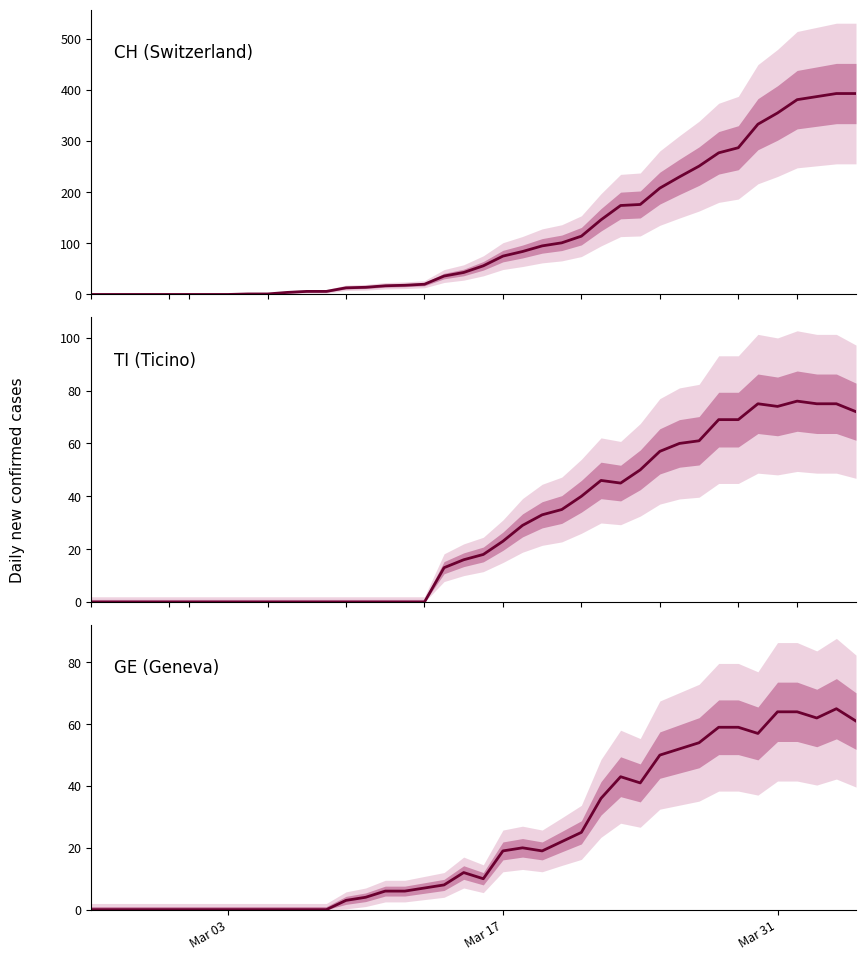

Which category has the lowest value across all series?

Mar 03